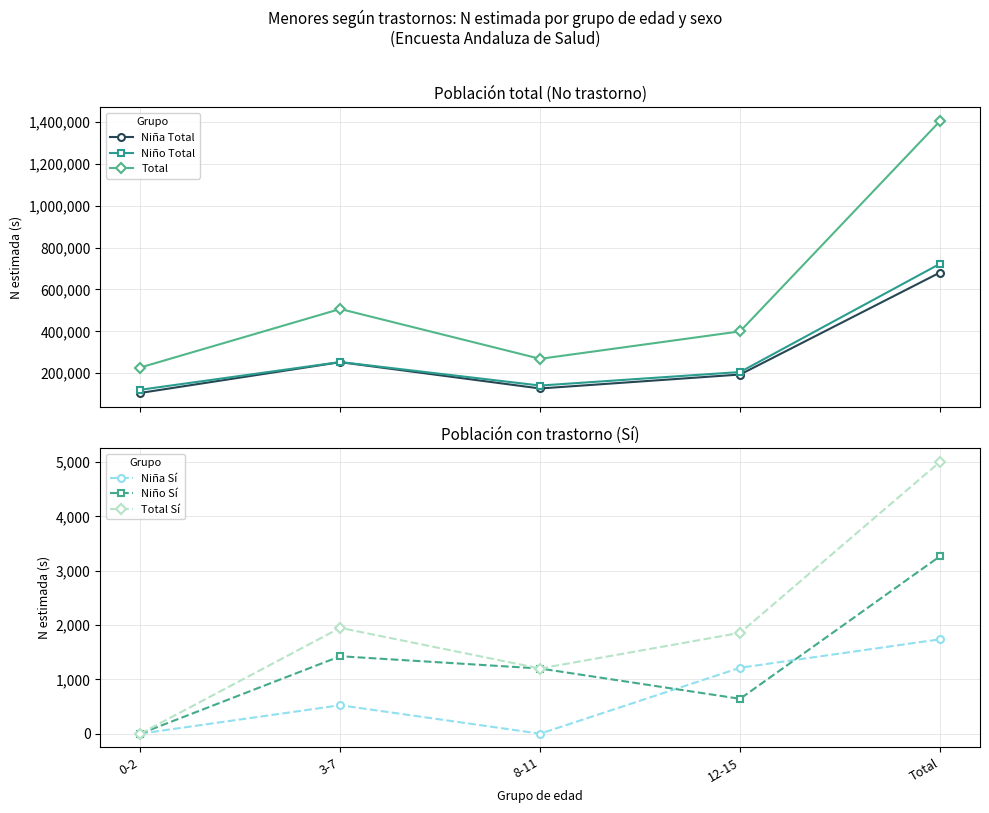

Where does the Niña Sí series first go above 524?

12-15